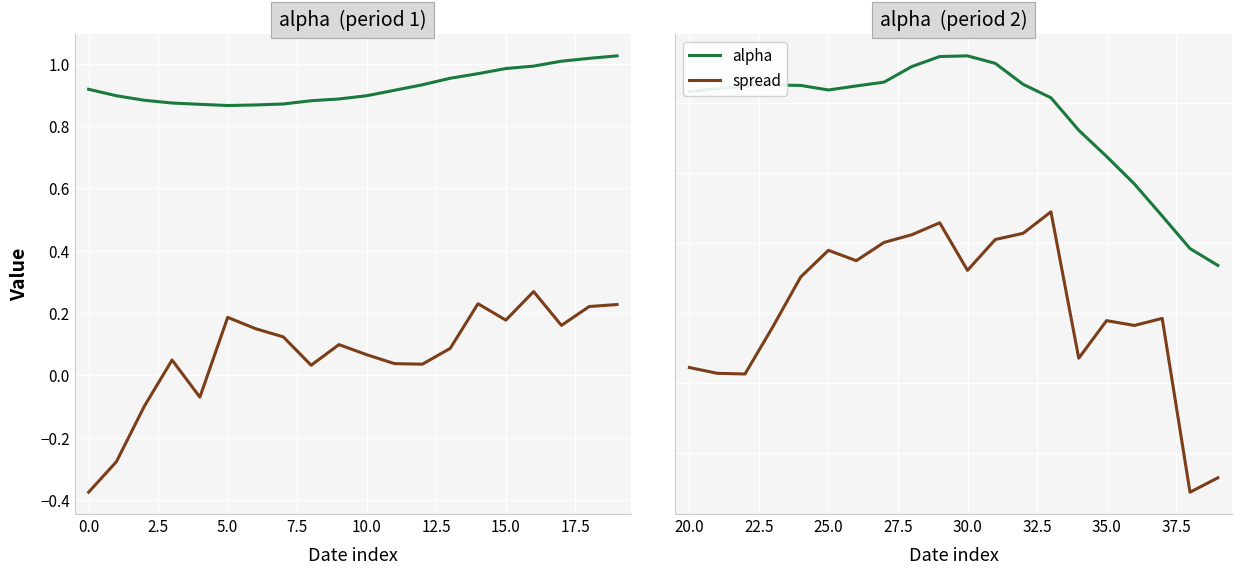

Rank the series by their maximum value, from highest to lowest.

alpha, spread